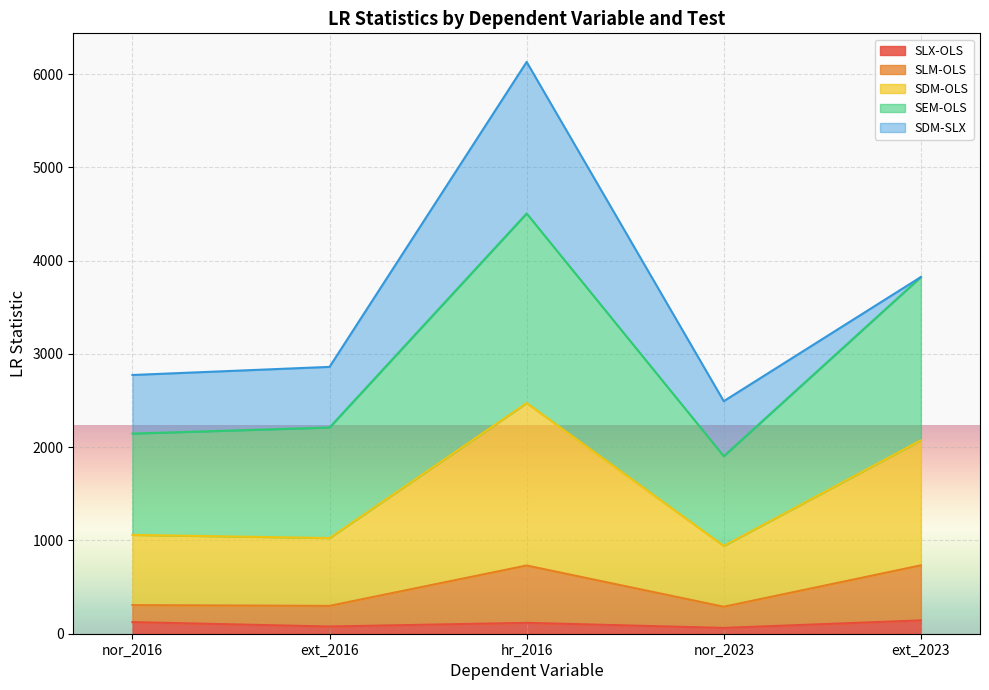

At which category does the chart reach its minimum across all series?

nor_2023